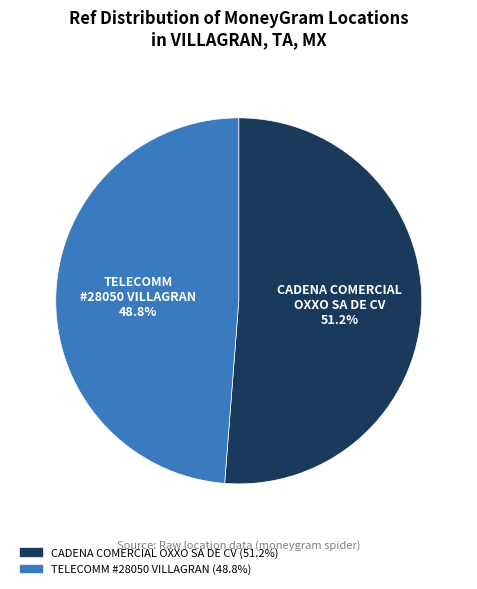

Count the number of slices in the pie.

2